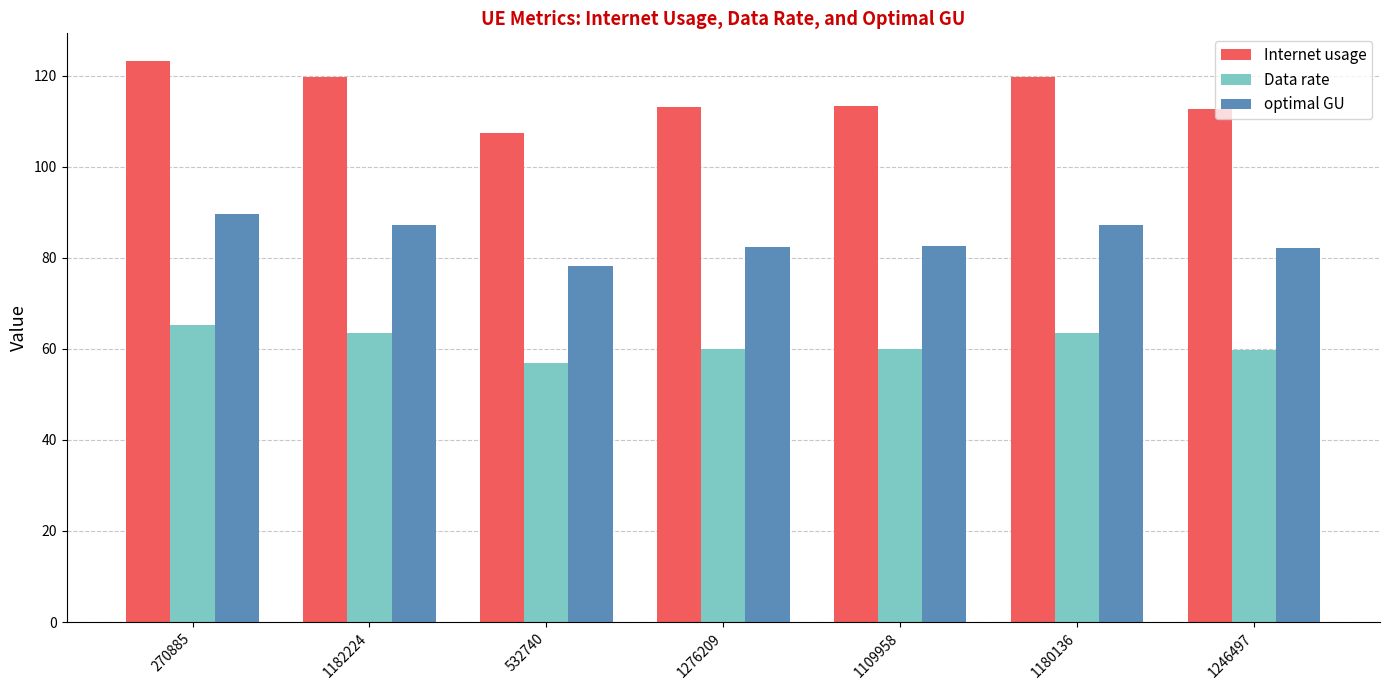

Does the chart contain any negative values?

No